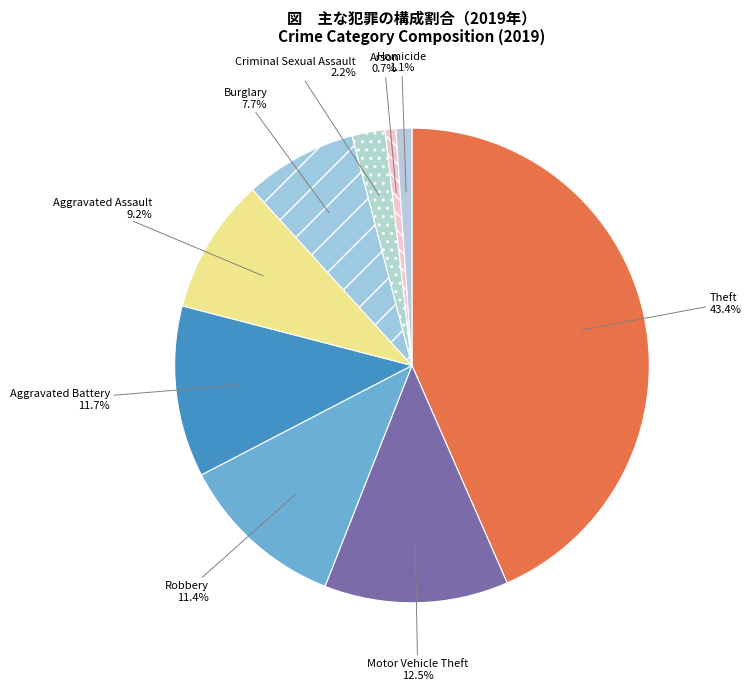

How many slices are in this pie chart?

9